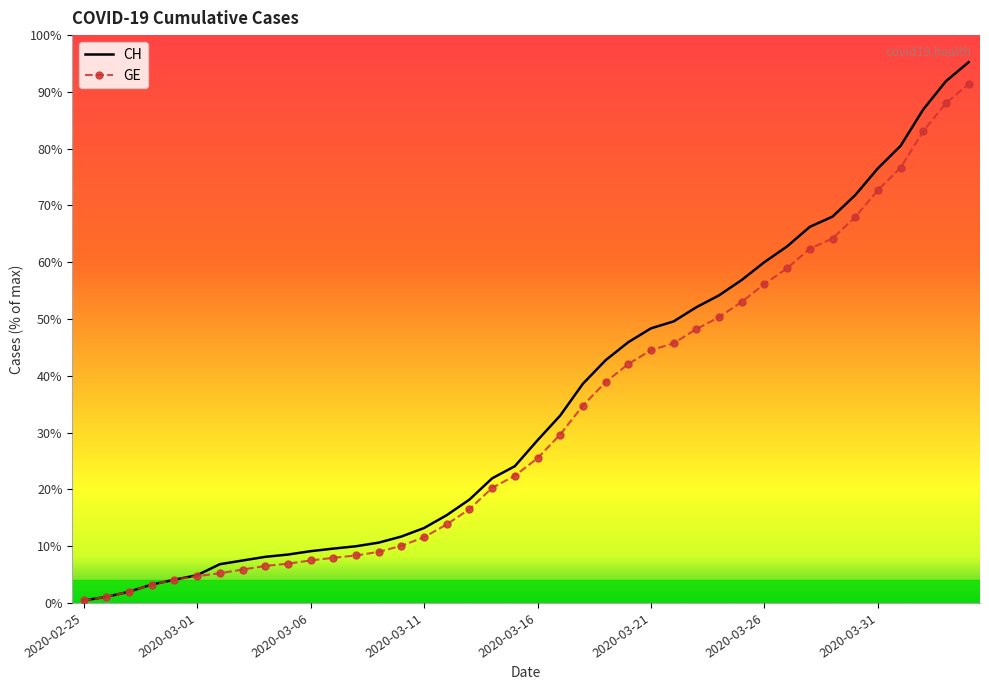

At how many categories does at least one series exceed 13094?

4